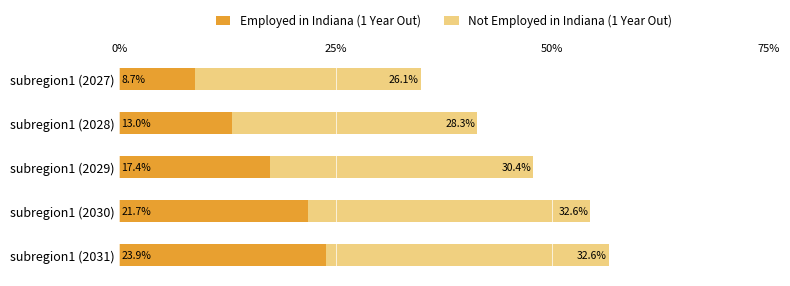

At how many categories does at least one series exceed 0?

5